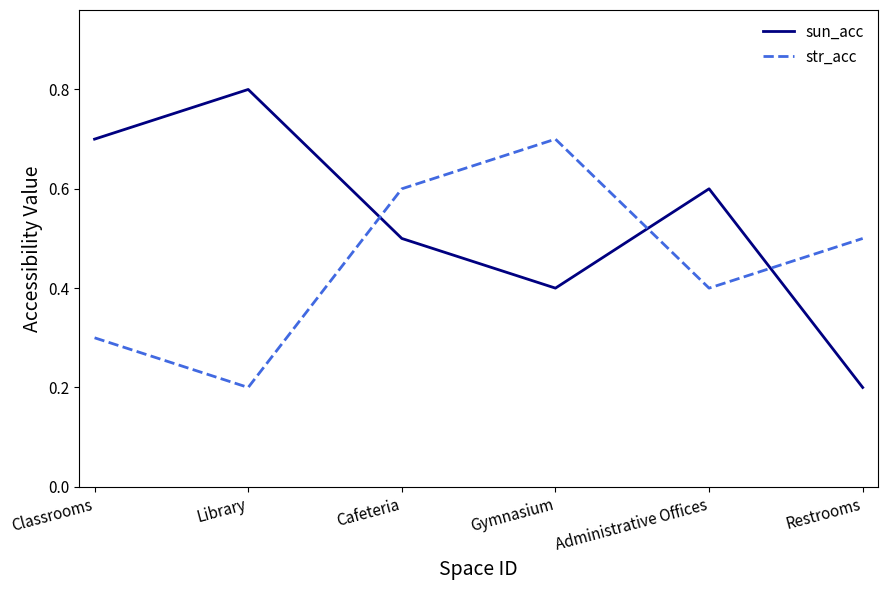

Which series has the largest total across all categories?

sun_acc